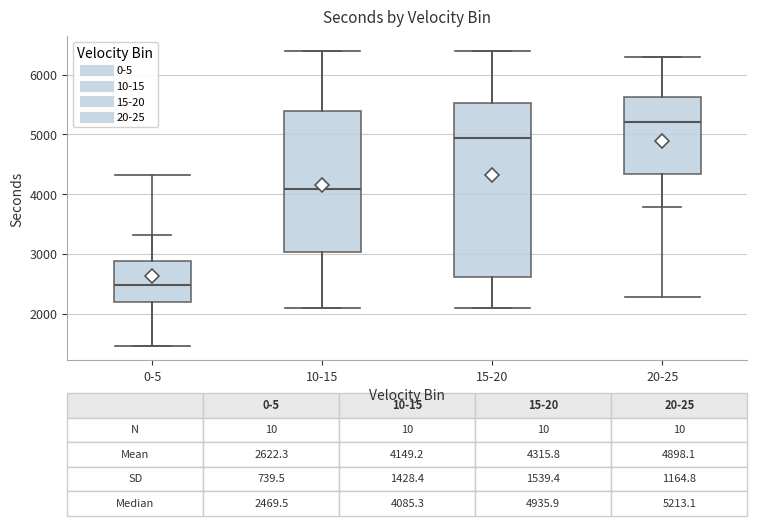

Which box is the tallest, from its lower edge to its upper edge?

15-20